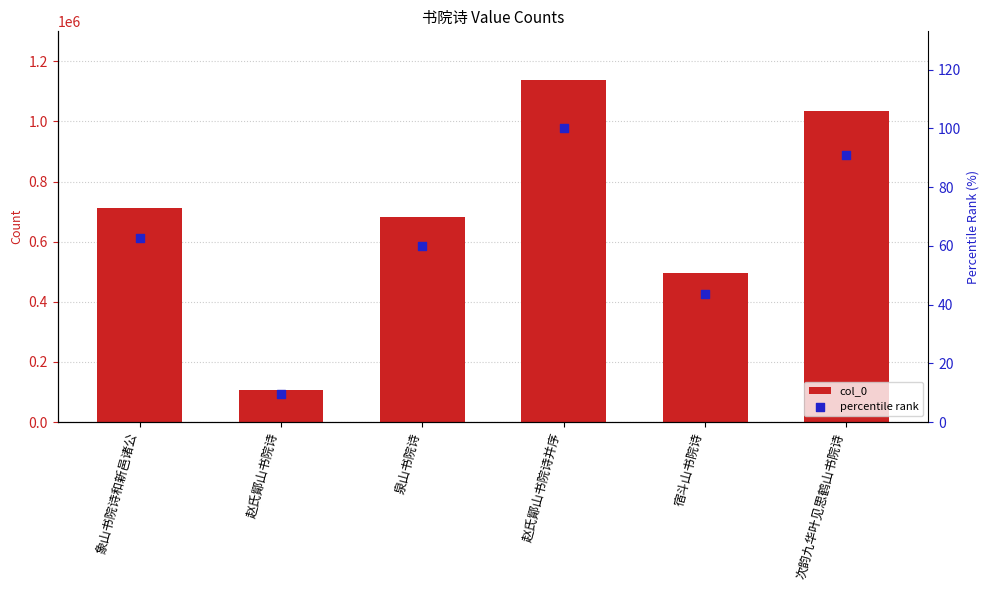

Which series contains the highest Y value?

col_0